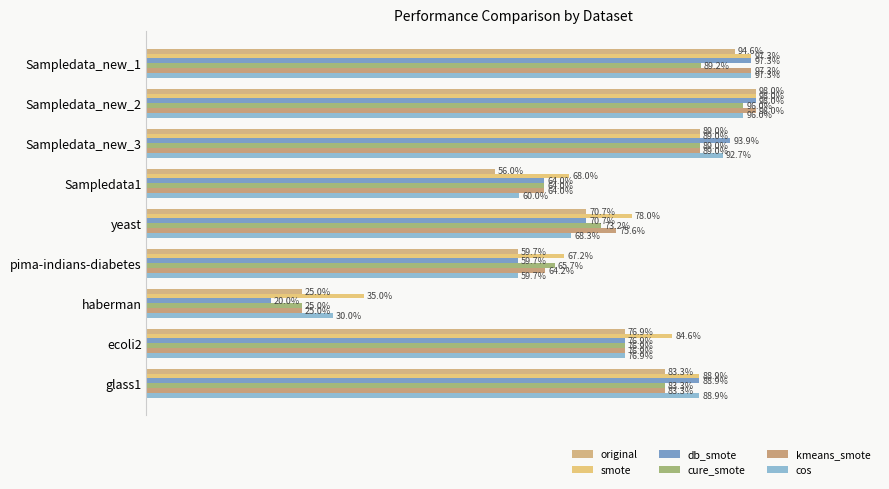

What is the value of the kmeans_smote bar at the 1st from the left?

1.0